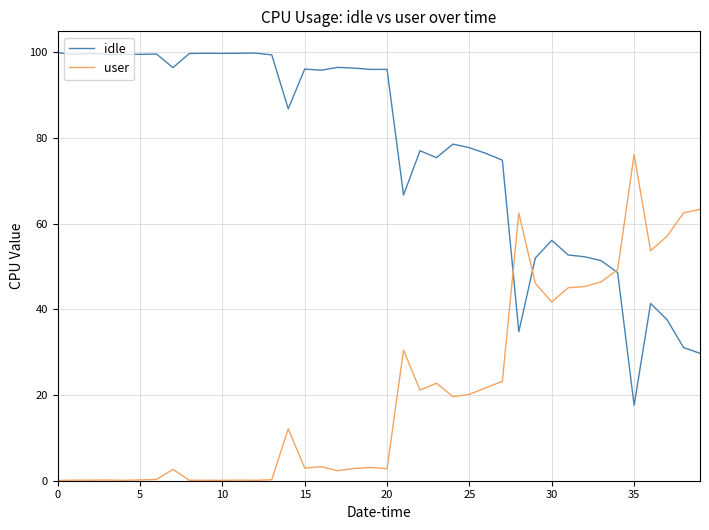

Which series has the largest total across all categories?

idle